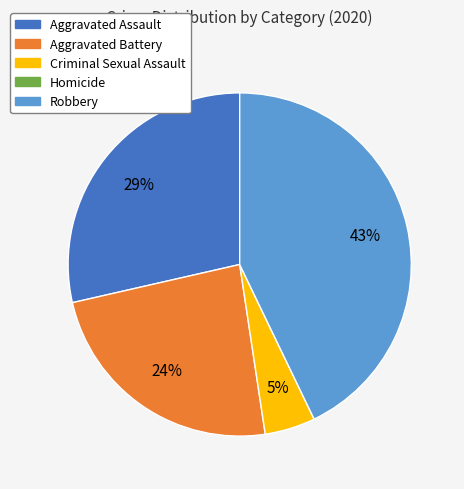

Is there any slice that represents more than half of the pie?

No